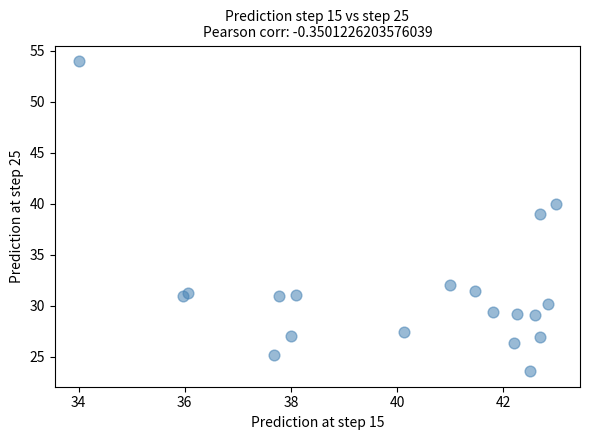

What Y value in the scatter plot is closest to 38?

39.0